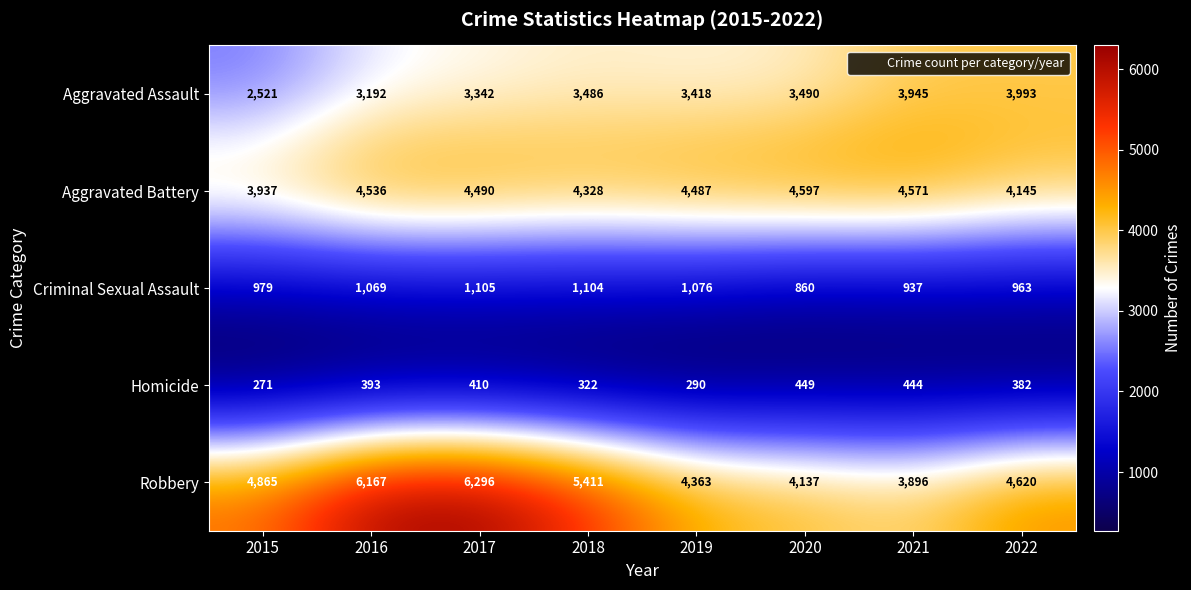

Is it true that Aggravated Assault equals 3490 at 2020?

True